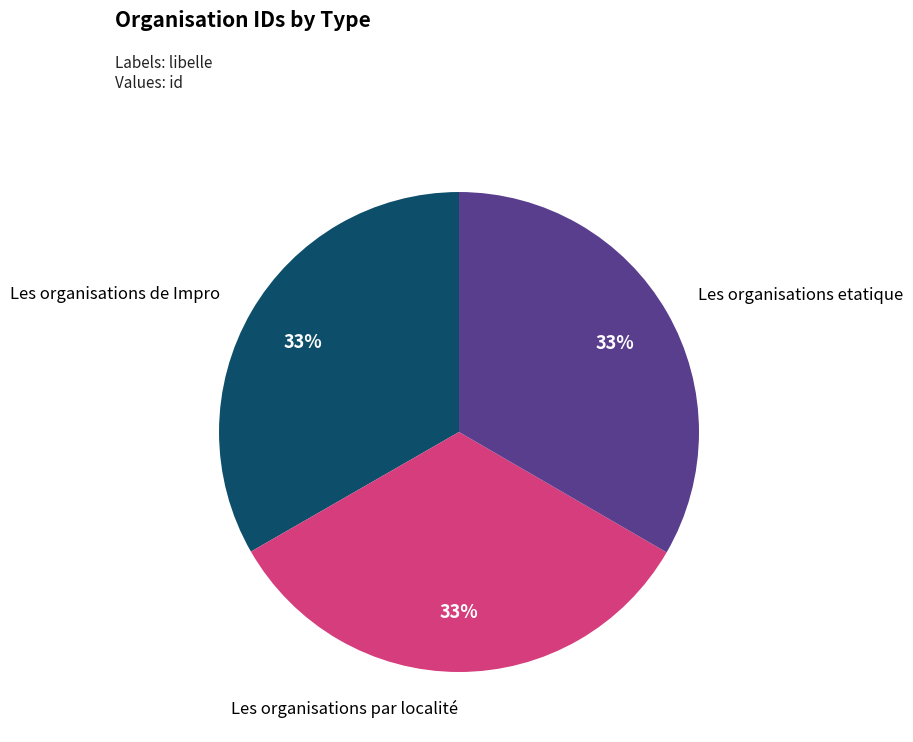

Is there any slice that represents more than half of the pie?

No